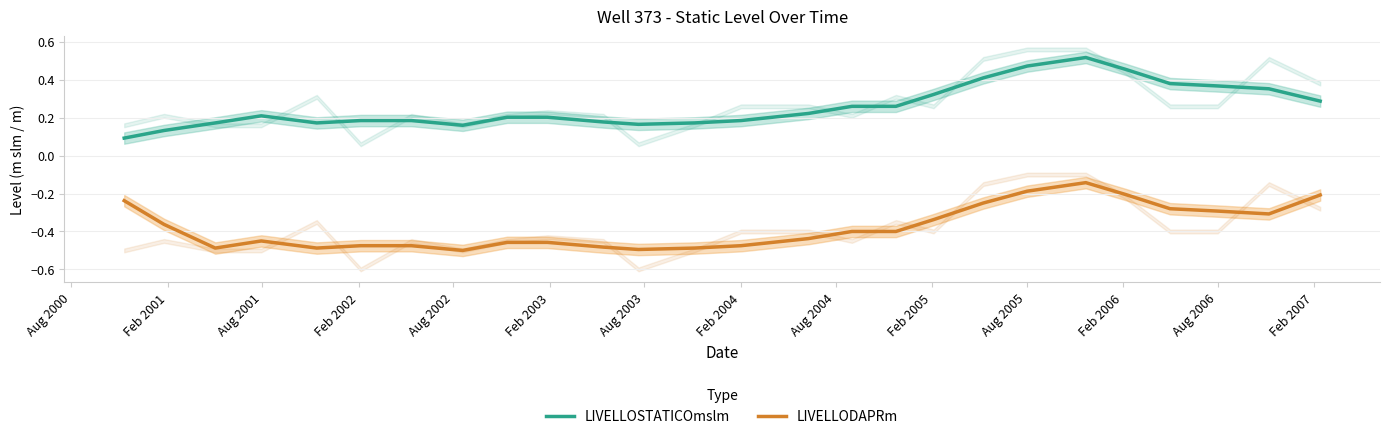

At how many categories does at least one series exceed 0?

26